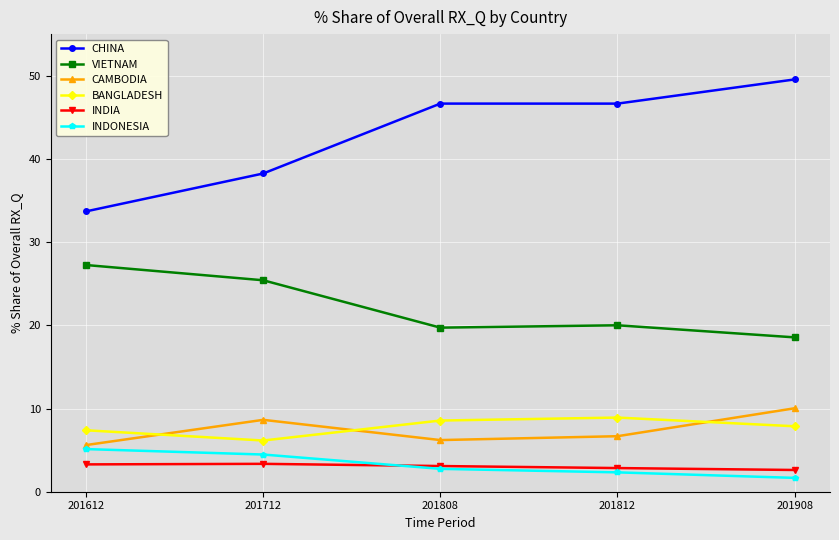

What is the difference between the maximum and minimum values in the BANGLADESH series?

2.8